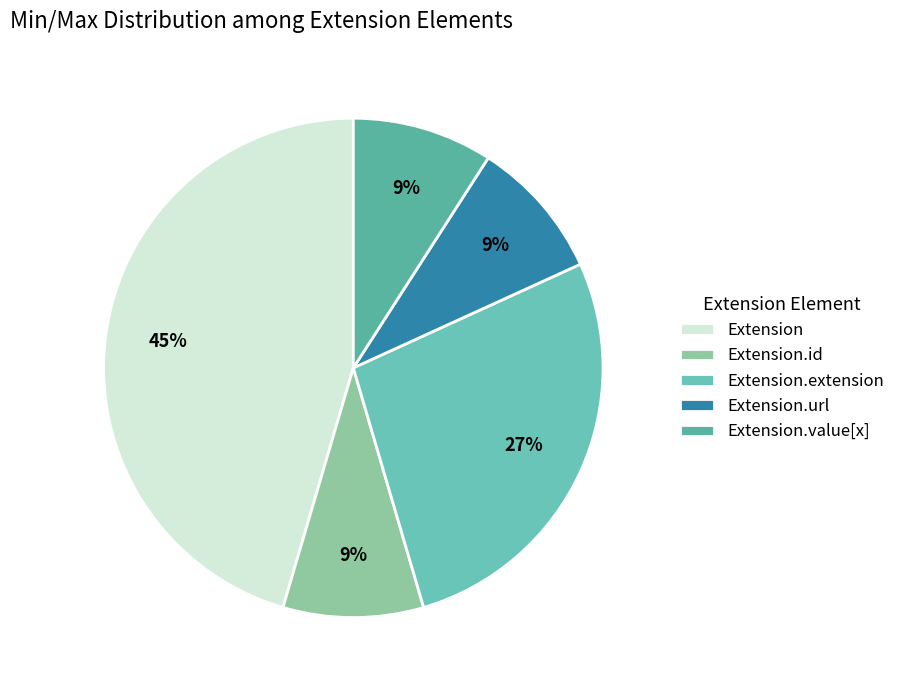

Does any single category account for the majority?

No